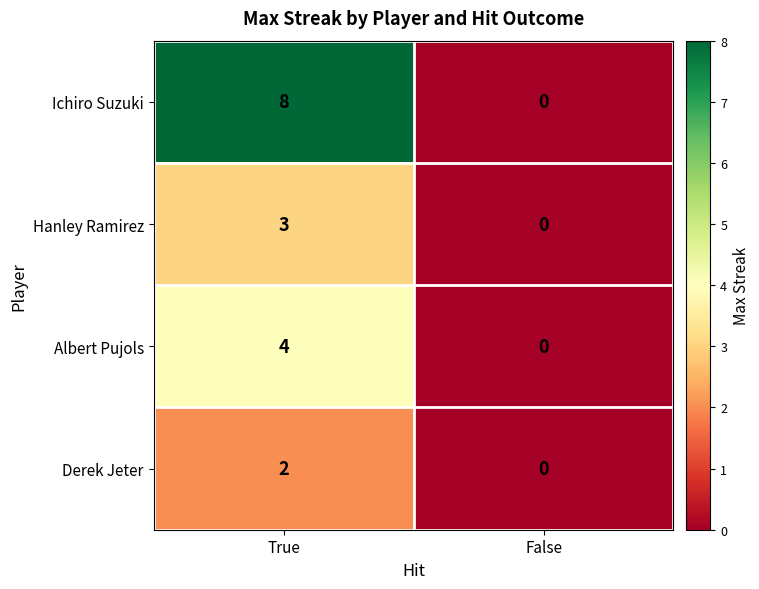

How many positive values does the Albert Pujols series have?

1